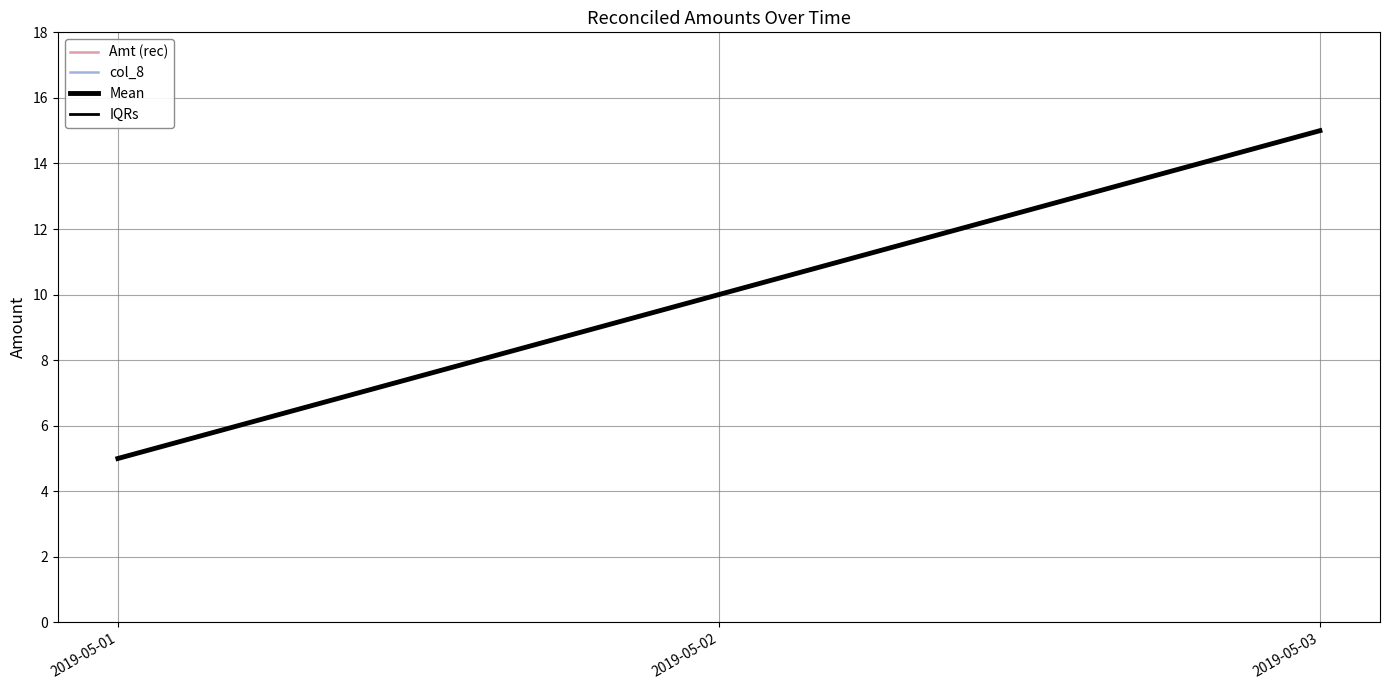

Reading left to right, list all the values displayed in this chart.

Amt (rec): 2019-05-01=5	2019-05-02=10	2019-05-03=15
col_8: 2019-05-01=5	2019-05-02=10	2019-05-03=15
Mean: 2019-05-01=5	2019-05-02=10	2019-05-03=15
IQRs: 2019-05-01=5	2019-05-02=10	2019-05-03=15